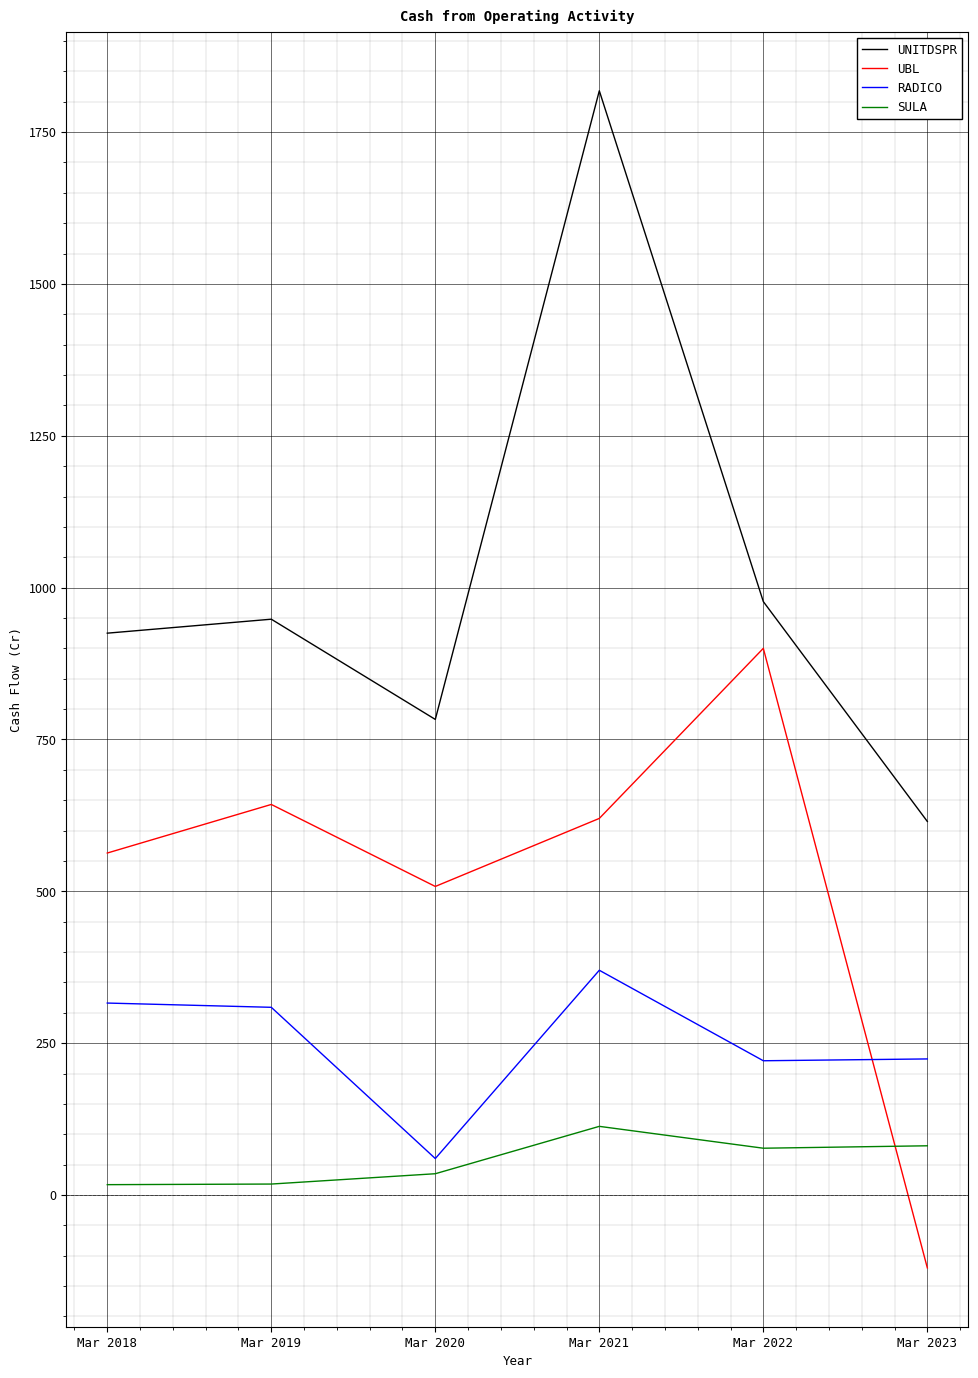

What is the average value of the SULA series?

57